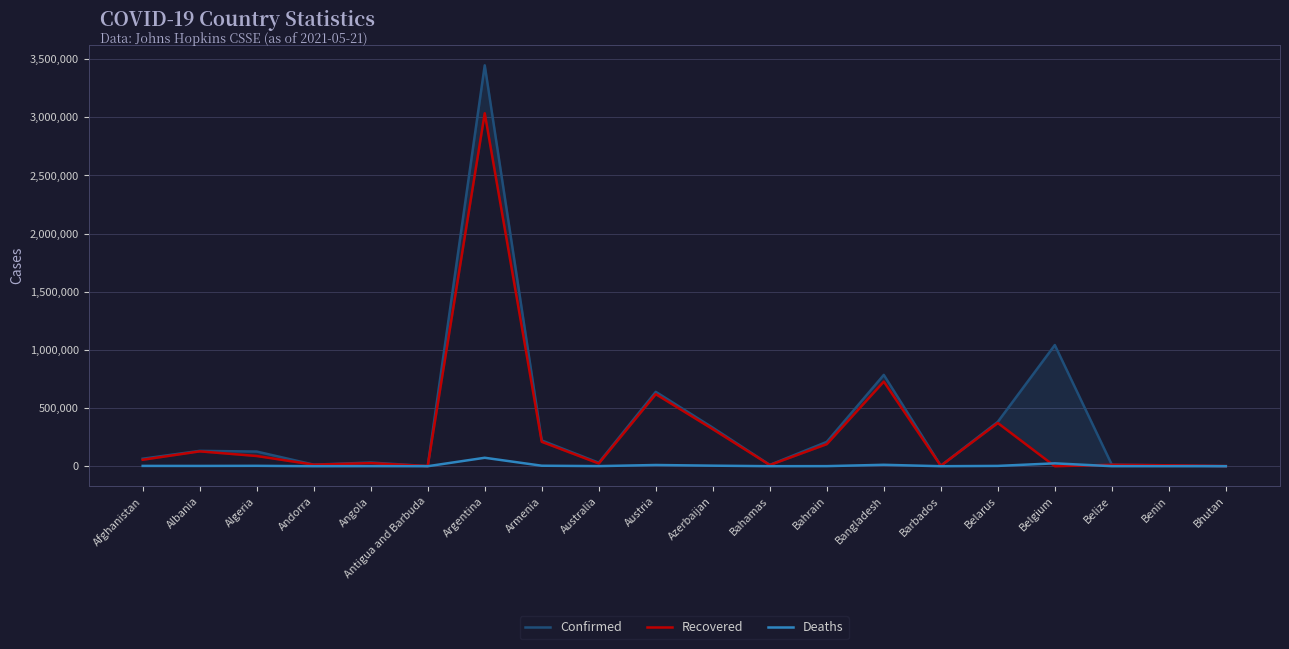

True or false: Recovered and Confirmed cross at least once.

False